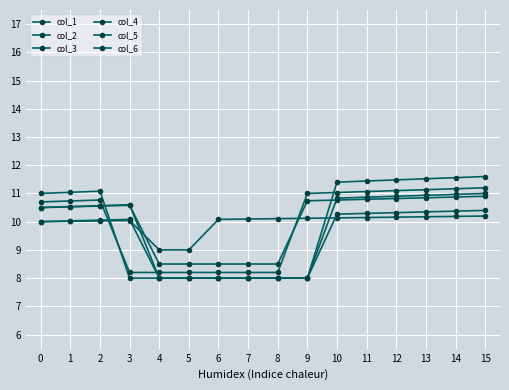

At which label does col_3 first exceed 11?

1